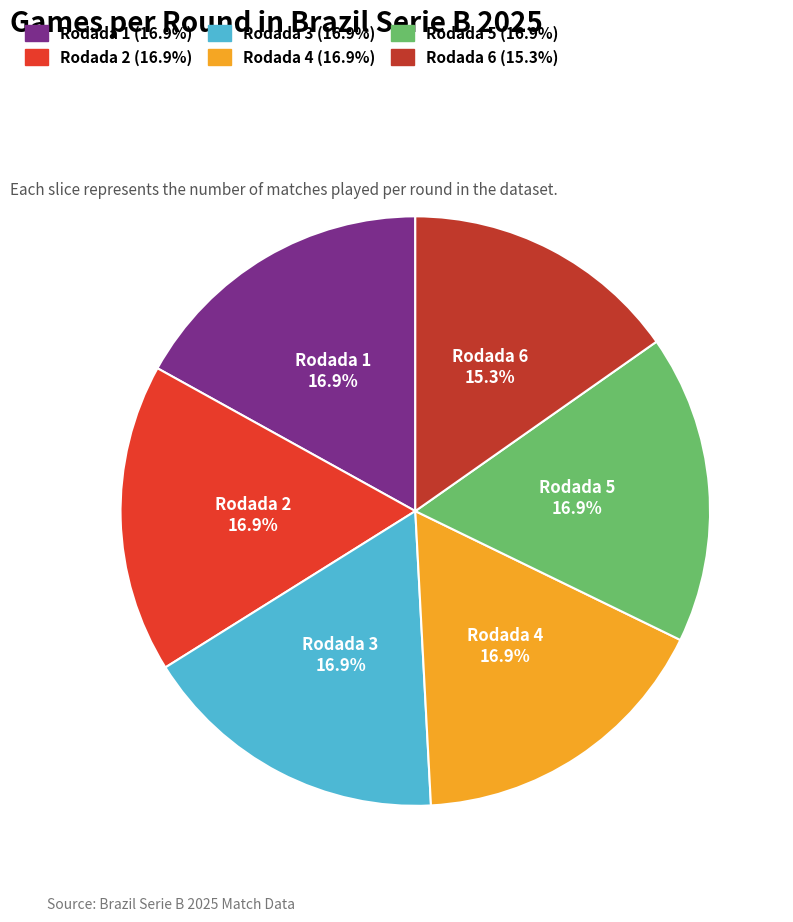

Count the number of slices in the pie.

6